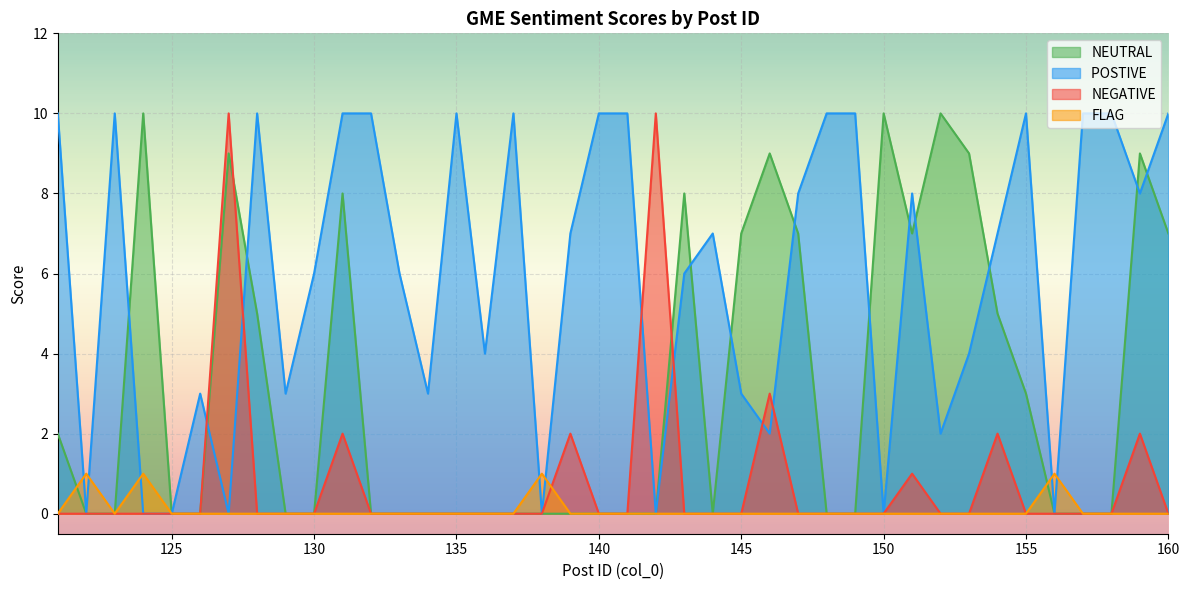

Reading right to left, what are all the values shown in this chart?

NEUTRAL: 7	9	0	0	0	3	5	9	10	7	10	0	0	7	9	7	0	8	0	0	0	0	0	0	0	0	0	0	0	8	0	0	5	9	0	0	10	0	0	2
POSTIVE : 10	8	10	10	0	10	7	4	2	8	0	10	10	8	2	3	7	6	0	10	10	7	0	10	4	10	3	6	10	10	6	3	10	0	3	0	0	10	0	10
NEGATIVE: 0	2	0	0	0	0	2	0	0	1	0	0	0	0	3	0	0	0	10	0	0	2	0	0	0	0	0	0	0	2	0	0	0	10	0	0	0	0	0	0
FLAG: 0	0	0	0	1	0	0	0	0	0	0	0	0	0	0	0	0	0	0	0	0	0	1	0	0	0	0	0	0	0	0	0	0	0	0	0	1	0	1	0